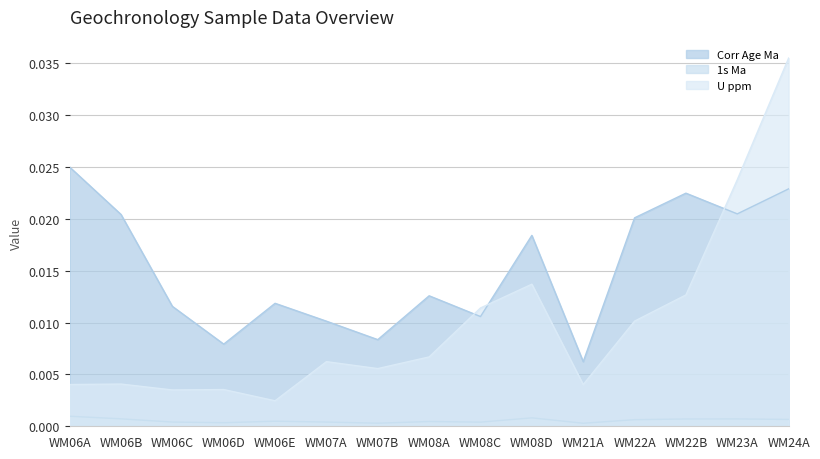

Does the chart have visible grid lines?

Yes